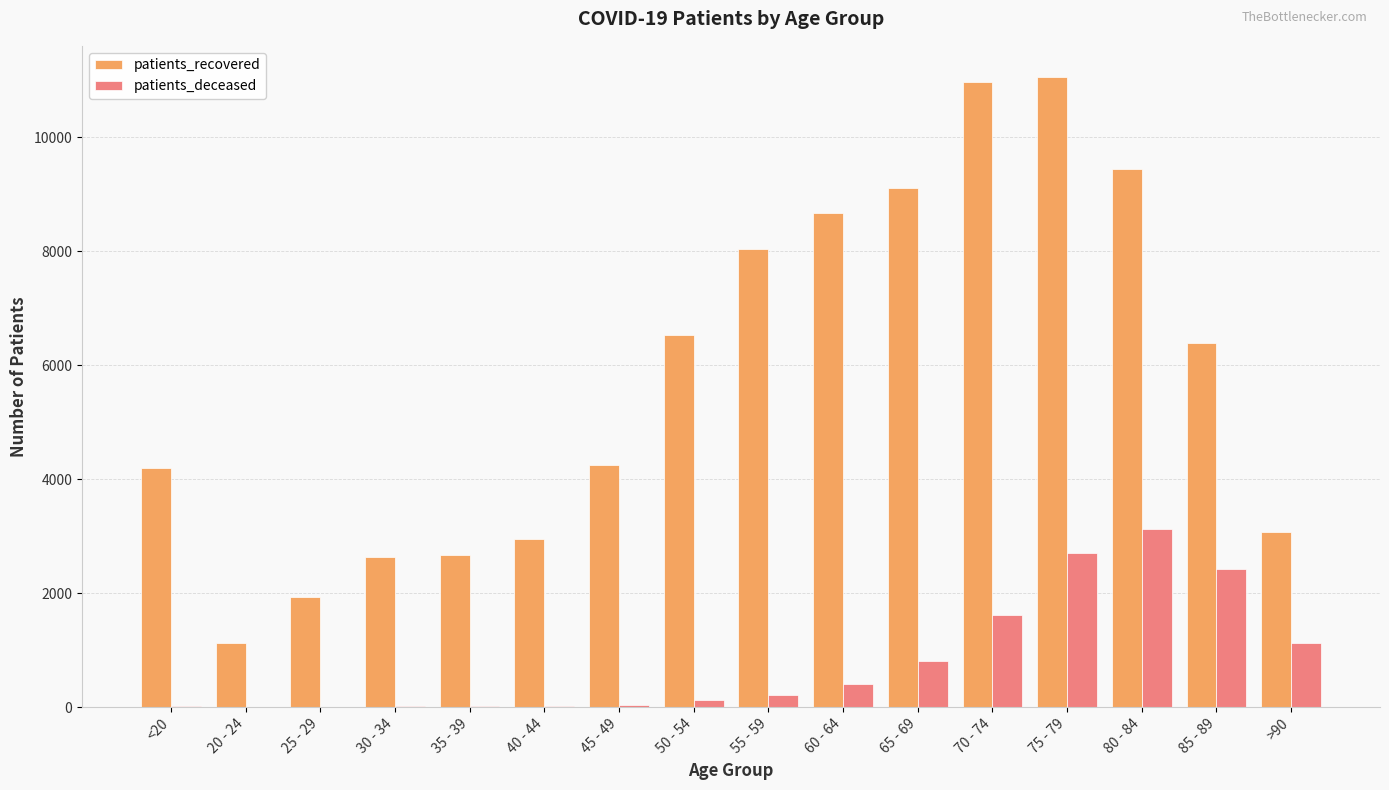

Which series has the largest range (max minus min)?

patients_recovered